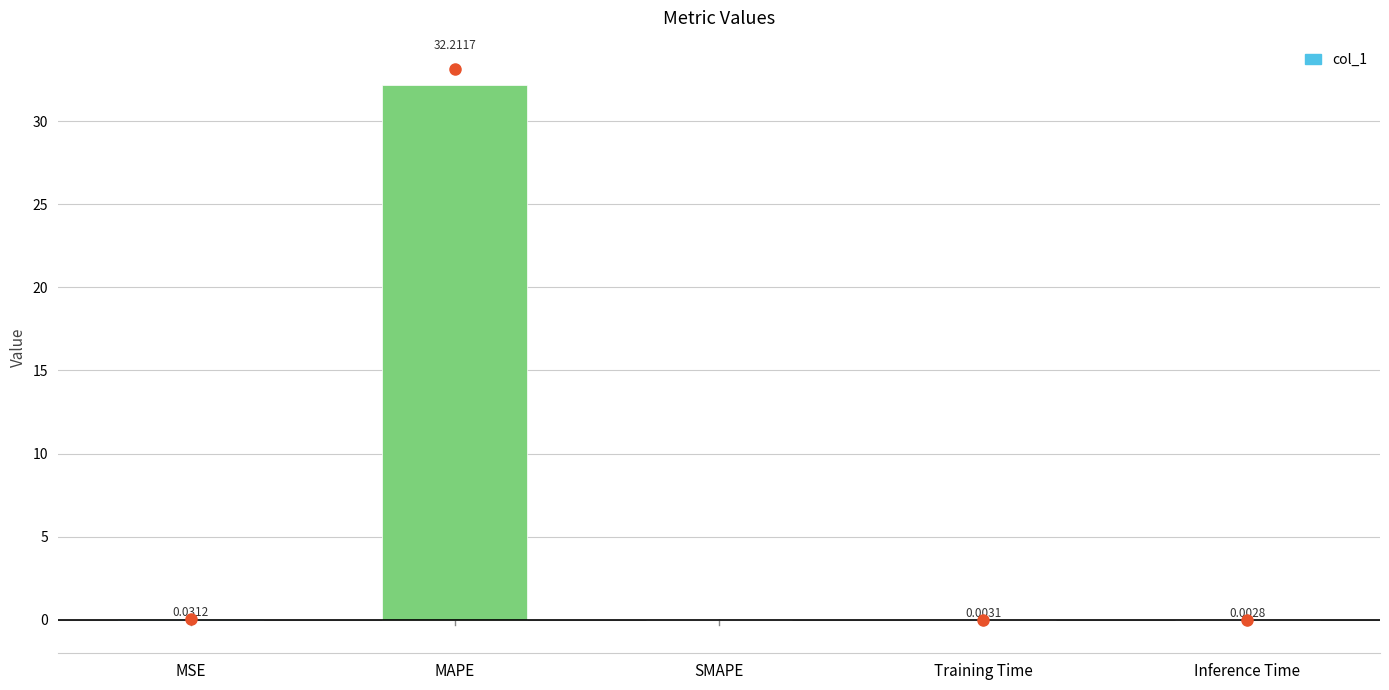

What is the sum of all values?

32.2